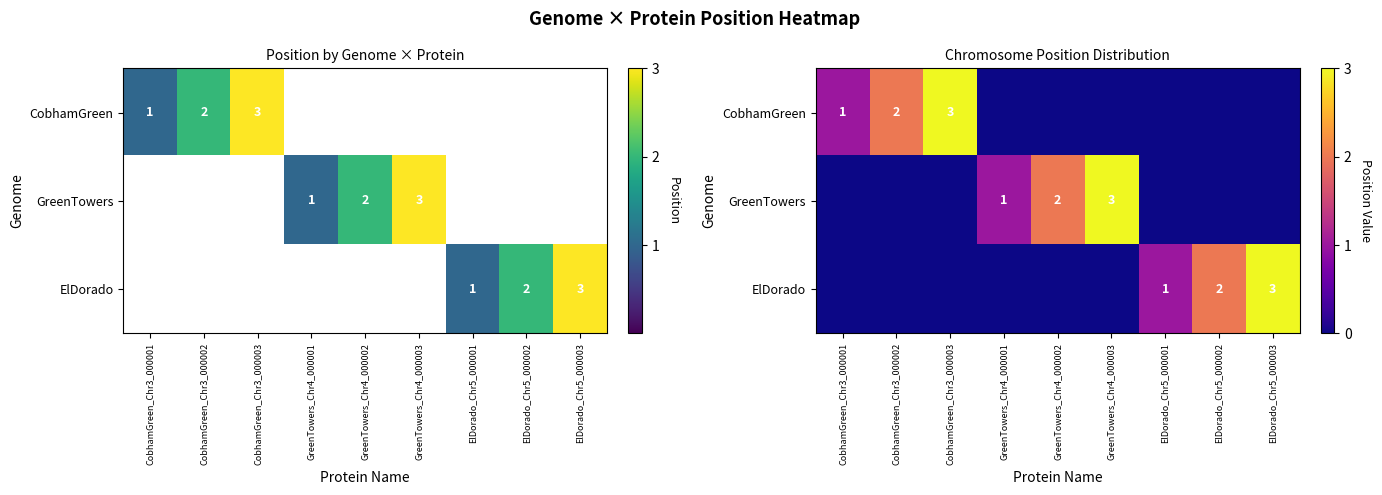

How many data points does each series have?

9